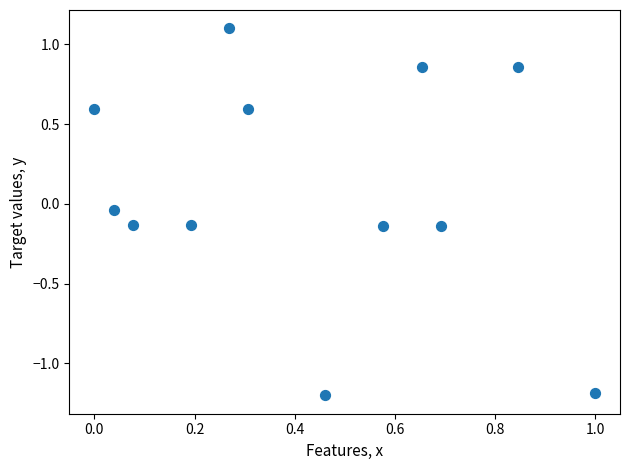

What is the range of Y values (max minus min)?

2.3